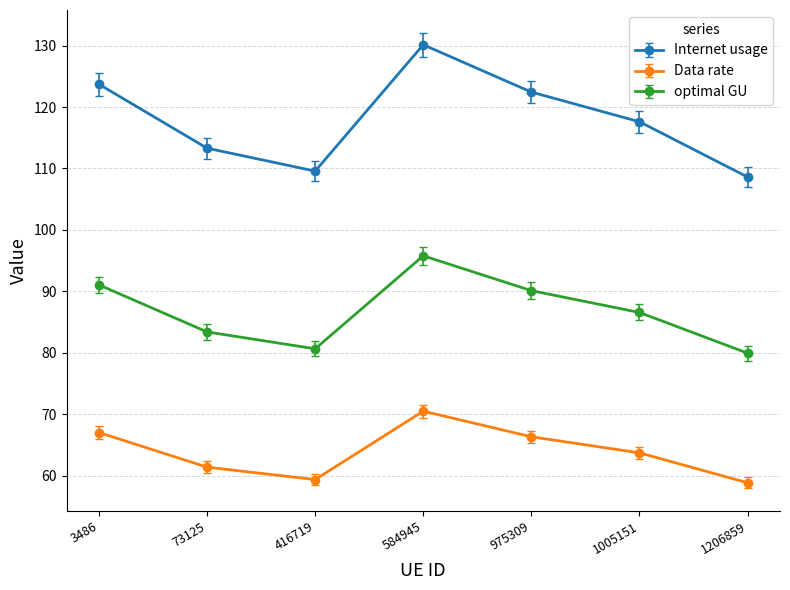

The Data rate series shows 101.1 at 975309. True or false?

False